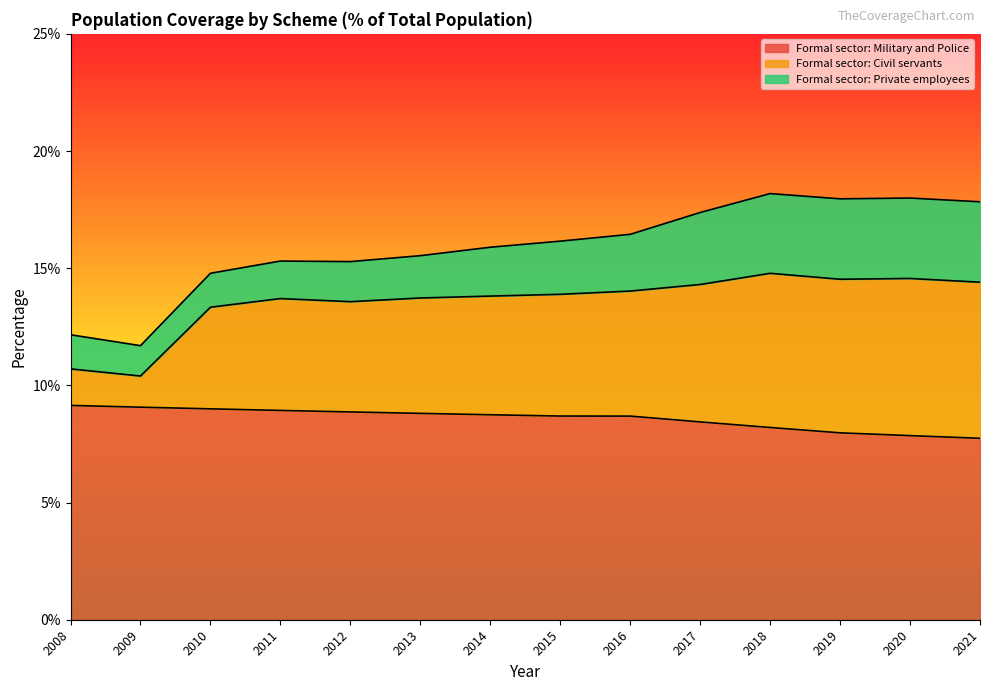

At which label does Formal sector: Civil servants reach its peak?

2018